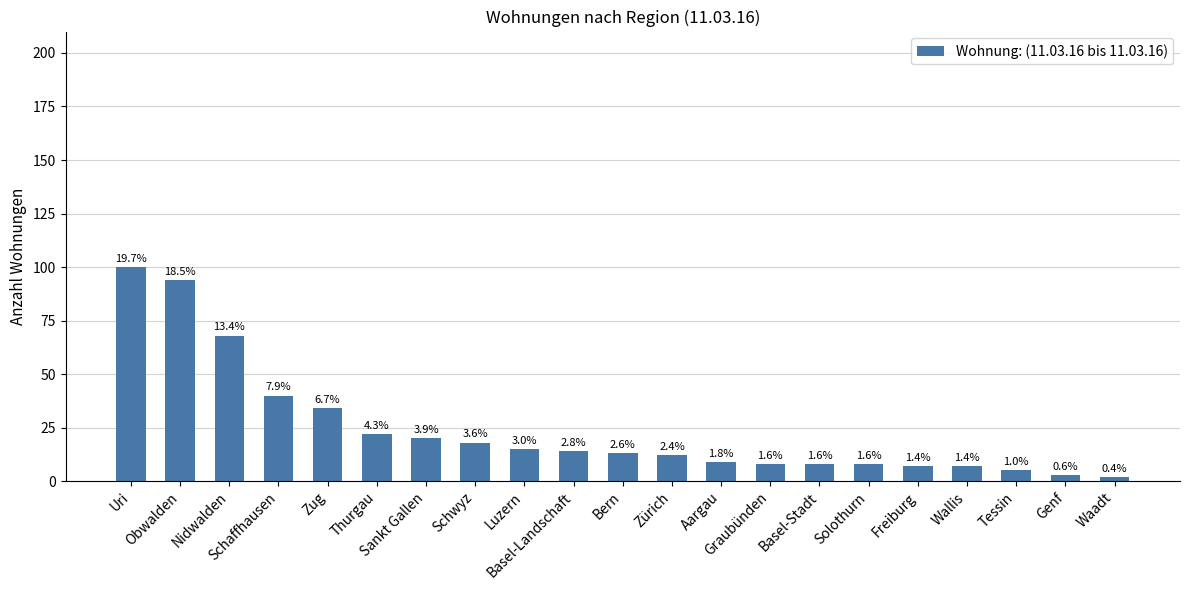

How many bars are there in total?

21